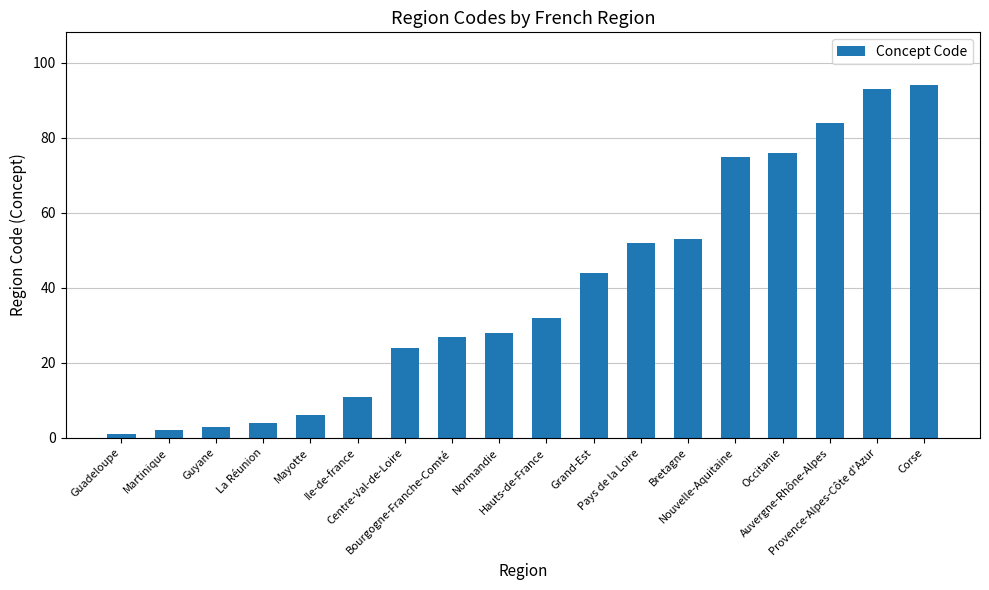

How many bars are there in total?

18